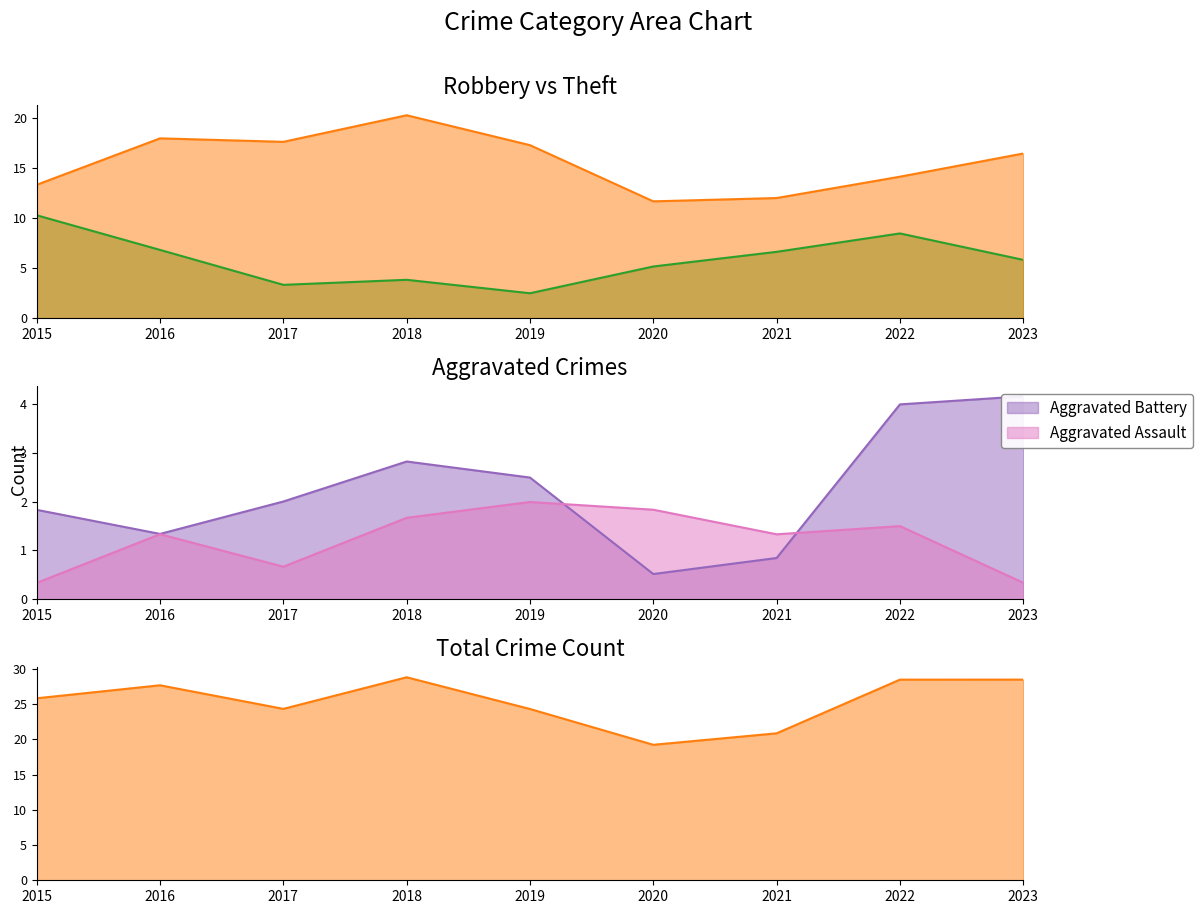

At how many categories does at least one series exceed 27?

4